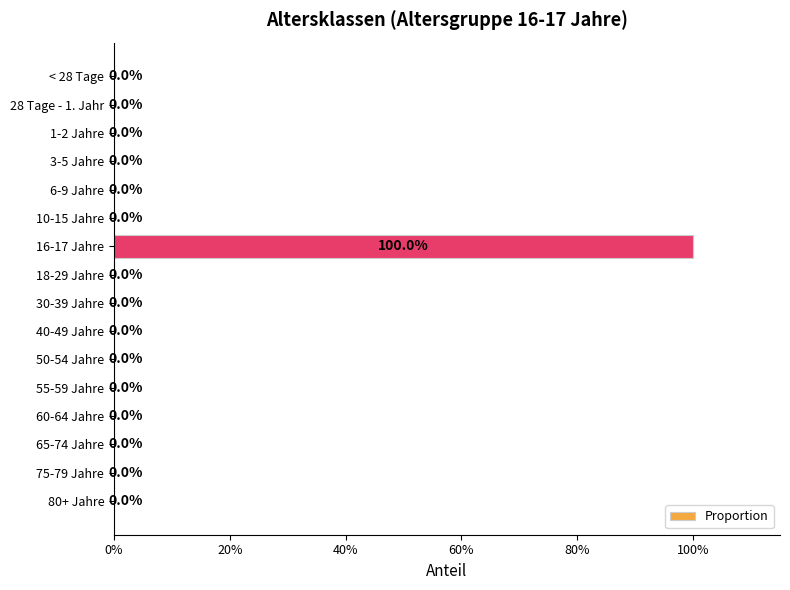

Count the values in the range 0 to 1.

16